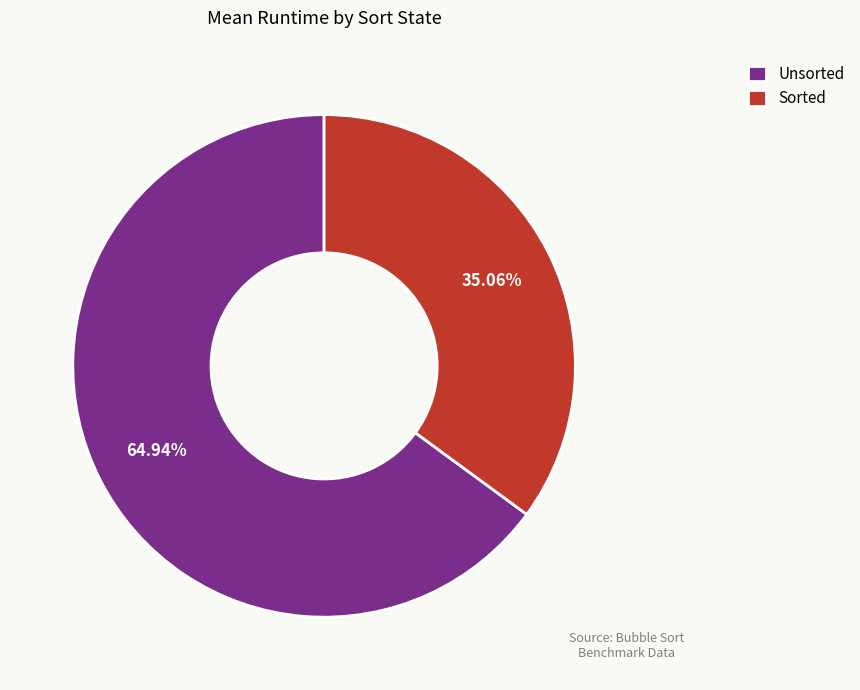

Which slice is the largest?

Unsorted